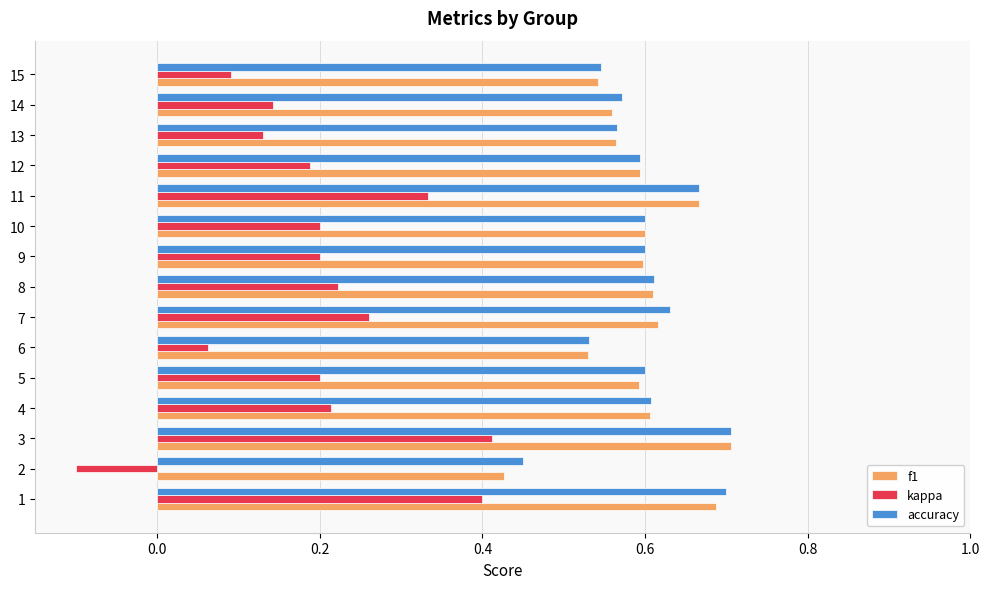

Which series has the largest range (max minus min)?

kappa